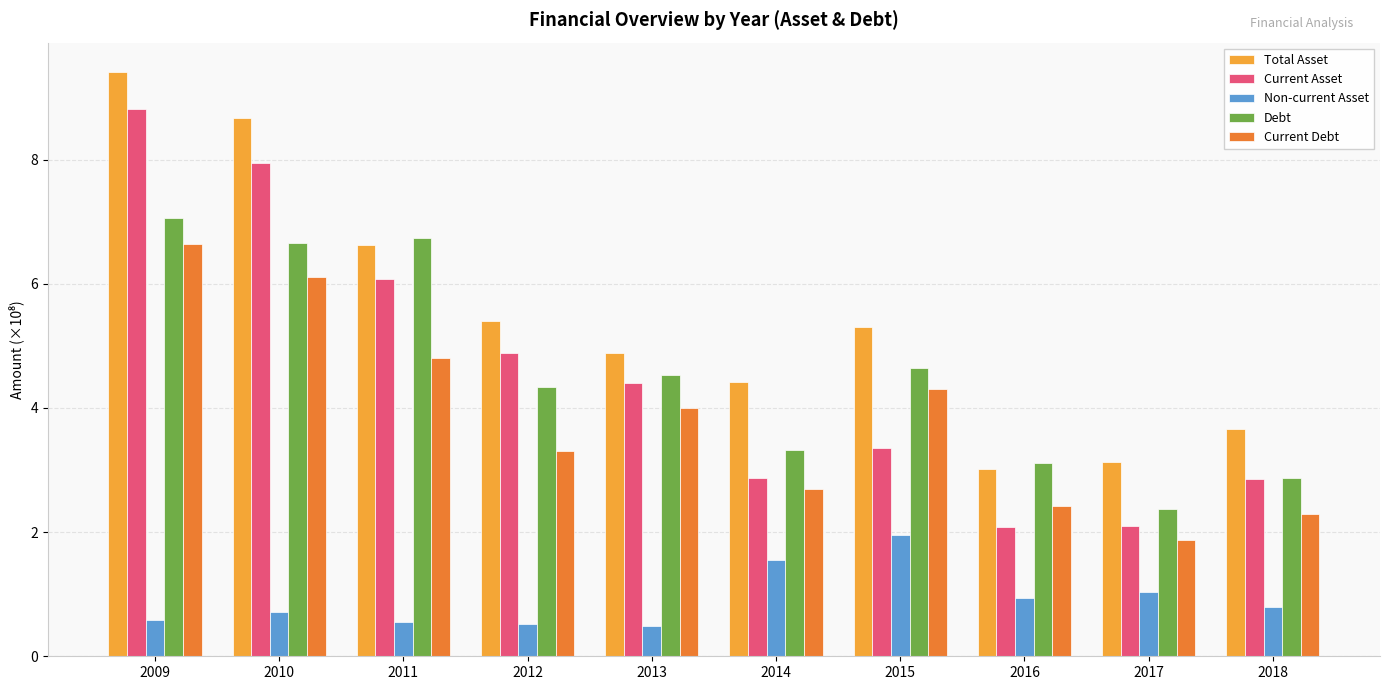

Are the bars horizontal?

No